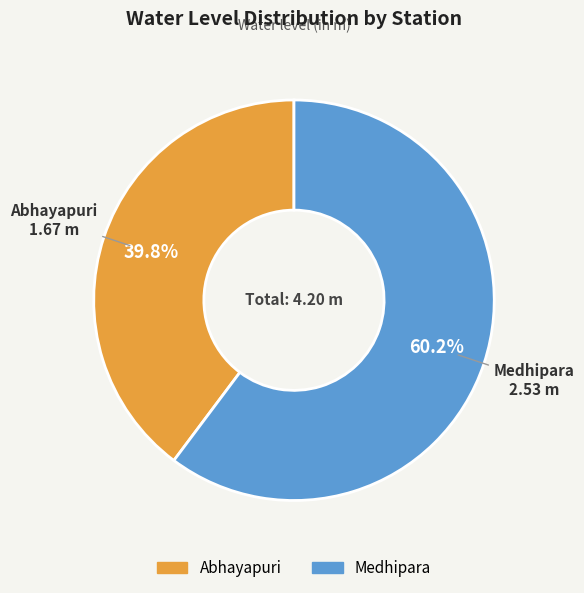

What is the smallest slice in the pie chart?

Abhayapuri